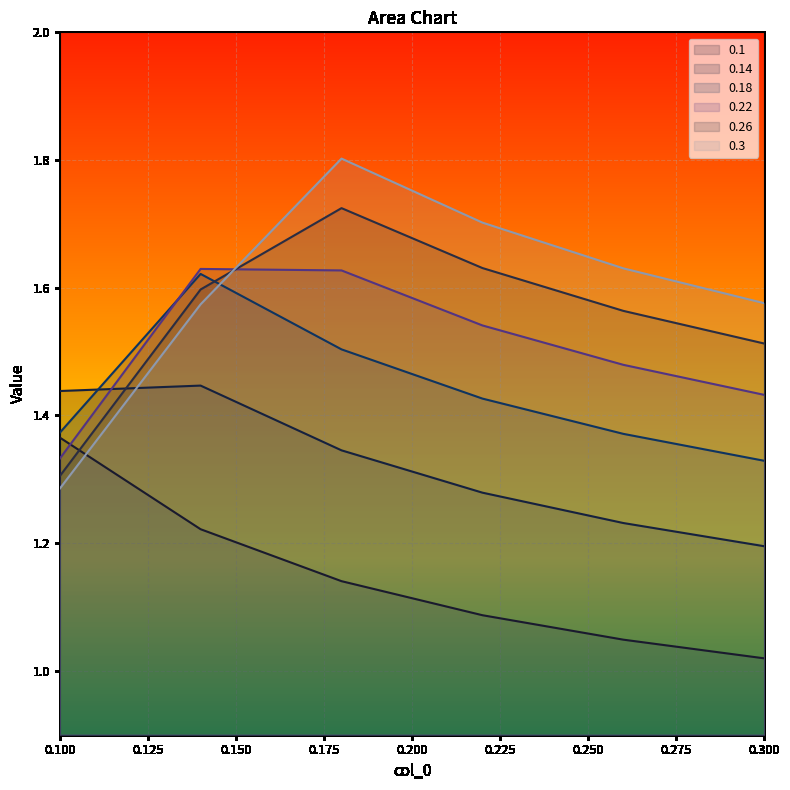

Reading right to left, extract all data points from this chart.

0.1: 1.0	1.0	1.1	1.1	1.2	1.4
0.14: 1.2	1.2	1.3	1.3	1.4	1.4
0.18: 1.3	1.4	1.4	1.5	1.6	1.4
0.22: 1.4	1.5	1.5	1.6	1.6	1.3
0.26: 1.5	1.6	1.6	1.7	1.6	1.3
0.3: 1.6	1.6	1.7	1.8	1.6	1.3